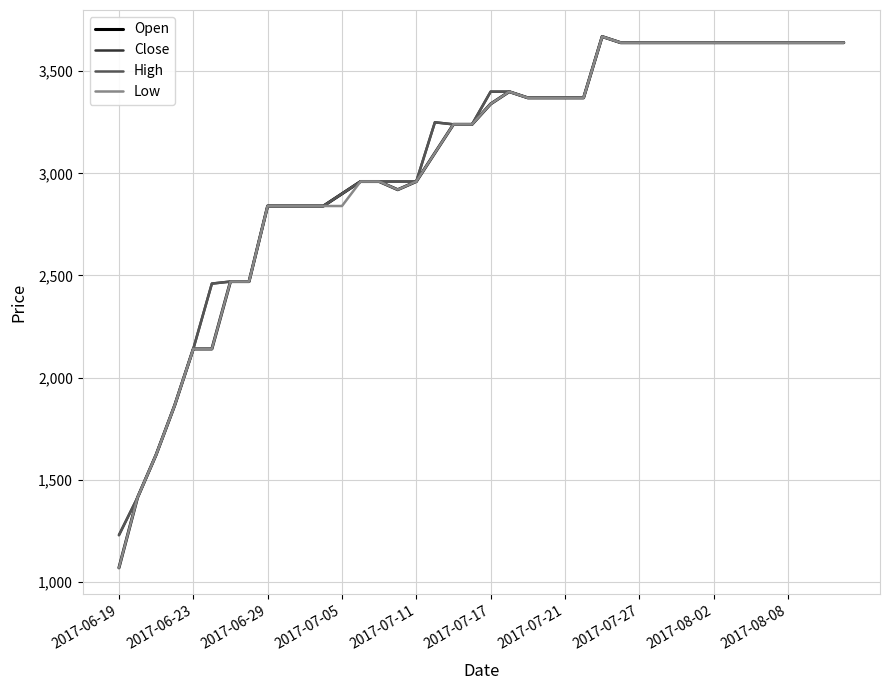

Does the chart display data point markers on the line(s)?

No